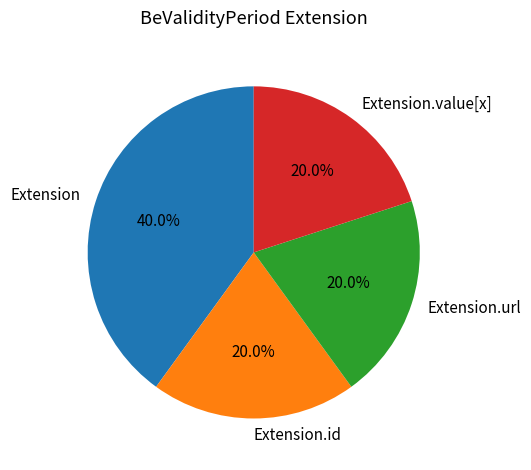

To the nearest percent, what is the combined percentage of Extension and Extension.url?

60%